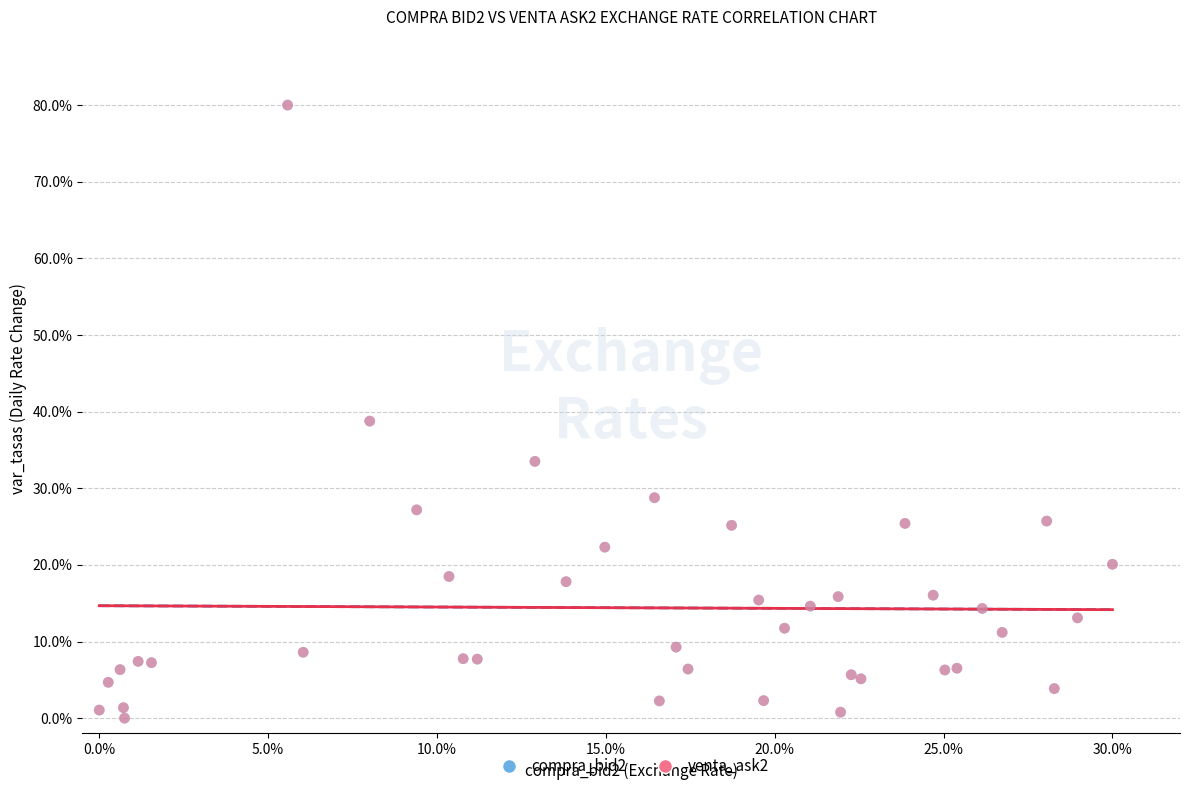

What are all the series names shown in the legend?

compra_bid2, venta_ask2